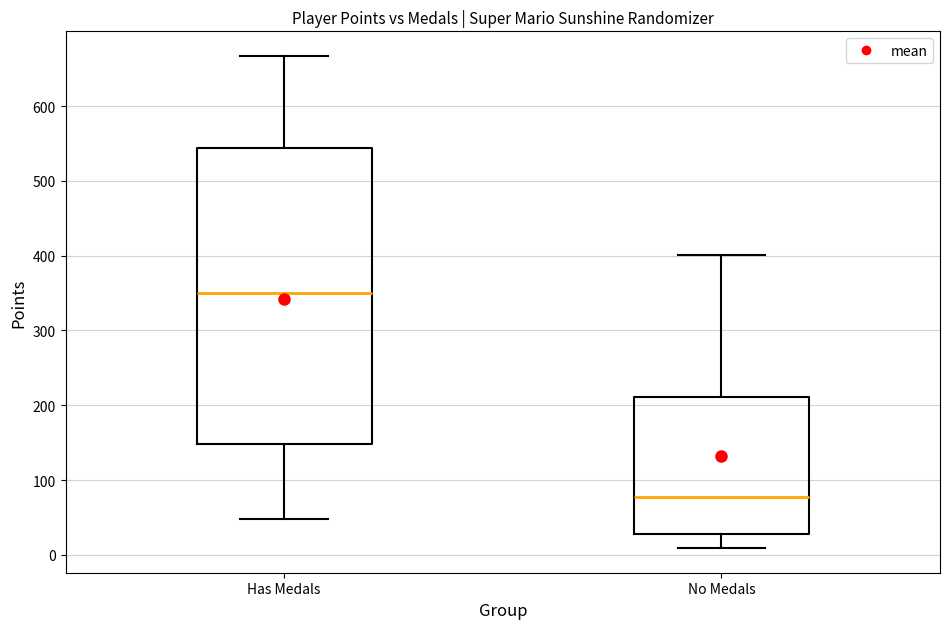

Which box is the tallest, from its lower edge to its upper edge?

Has Medals